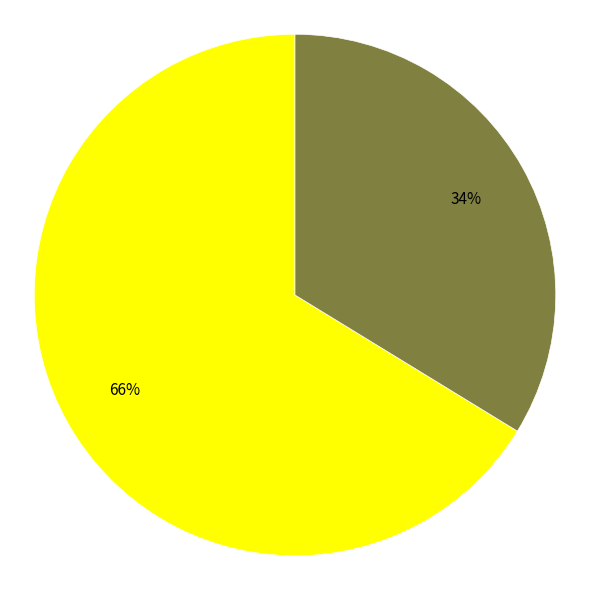

To the nearest percent, what is the average slice percentage?

50%